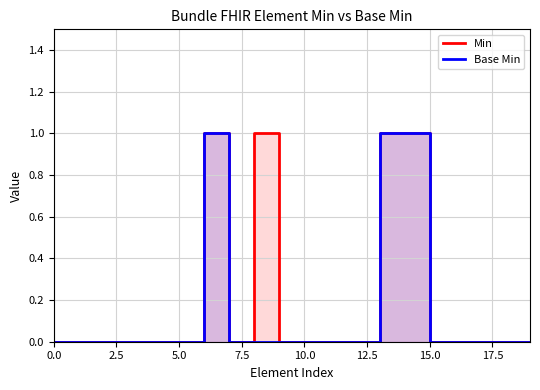

How many lines are shown in the chart?

2